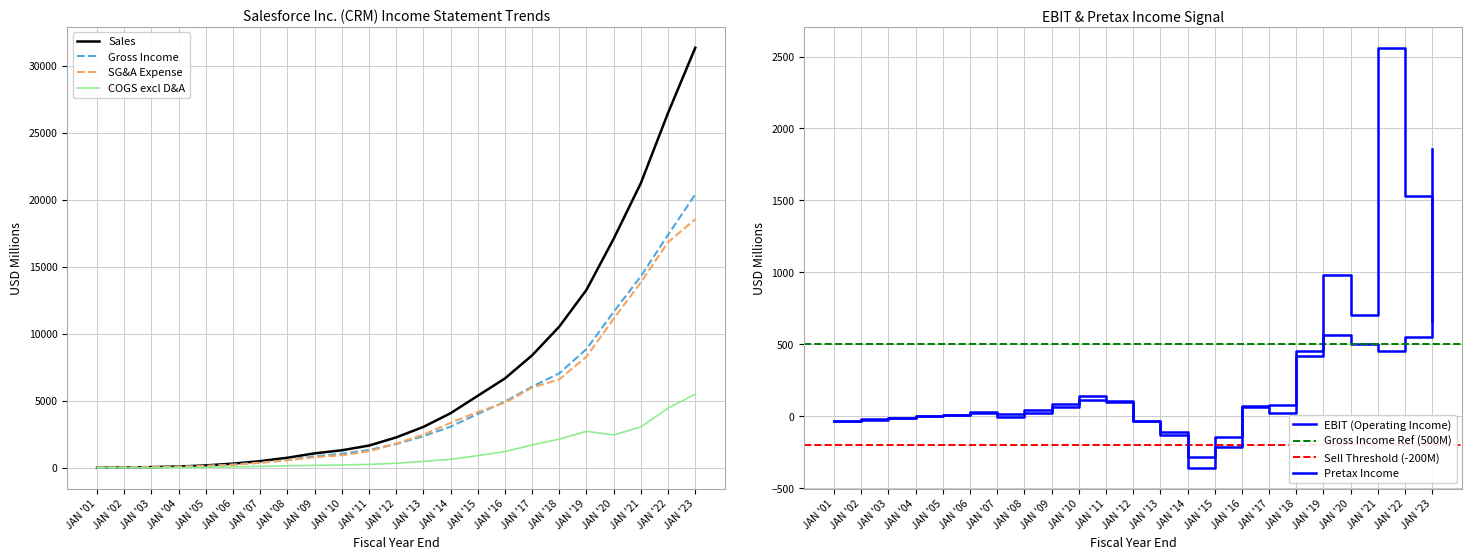

What is the difference between the maximum and minimum values in the Sales series?

31346.6